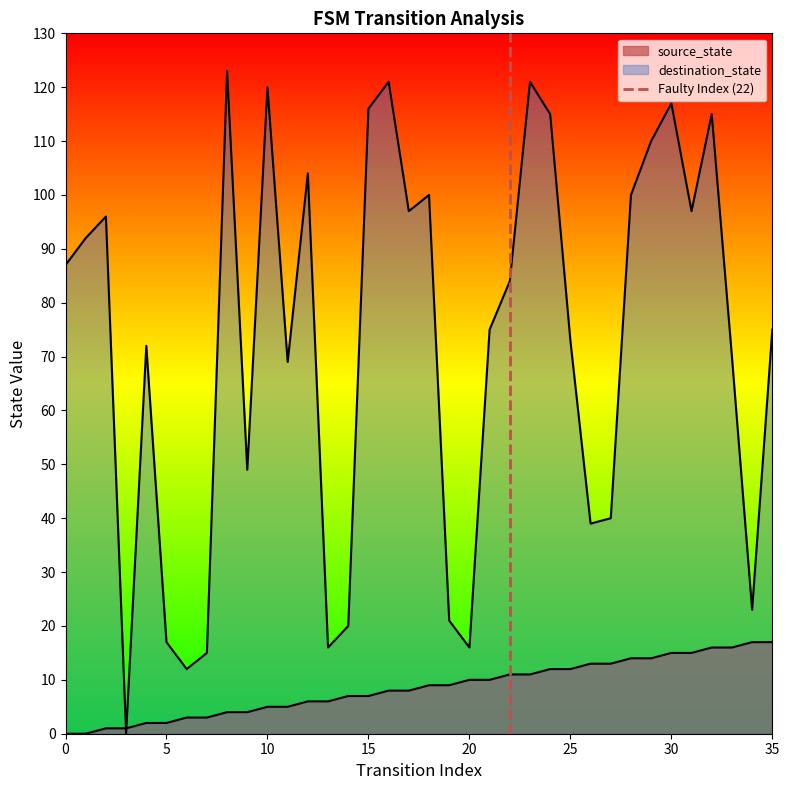

How many values are between 0 and 1?

2